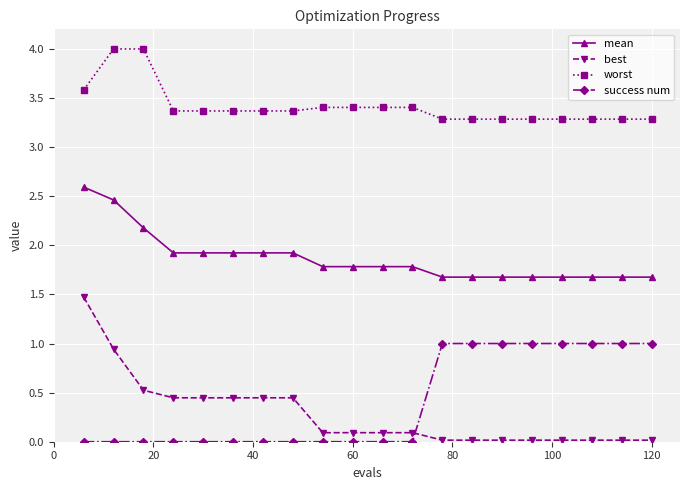

True or false: best and mean cross at least once.

False